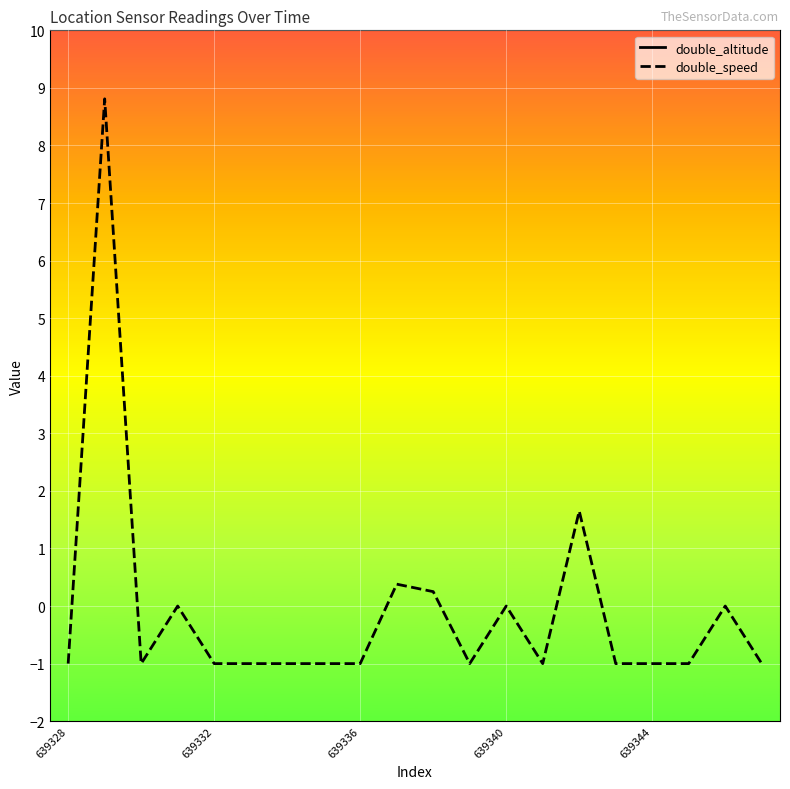

Which series has the widest spread of Y values?

double_altitude